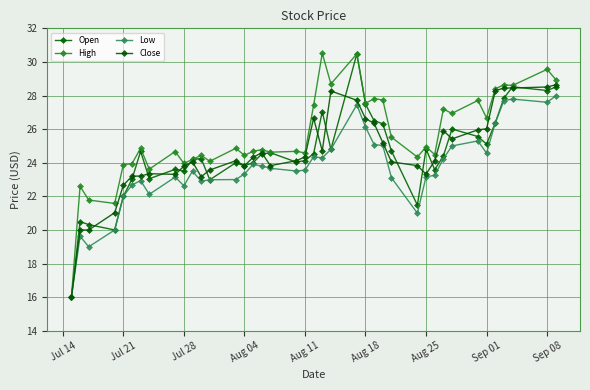

What is the minimum value shown in the chart?

16.0